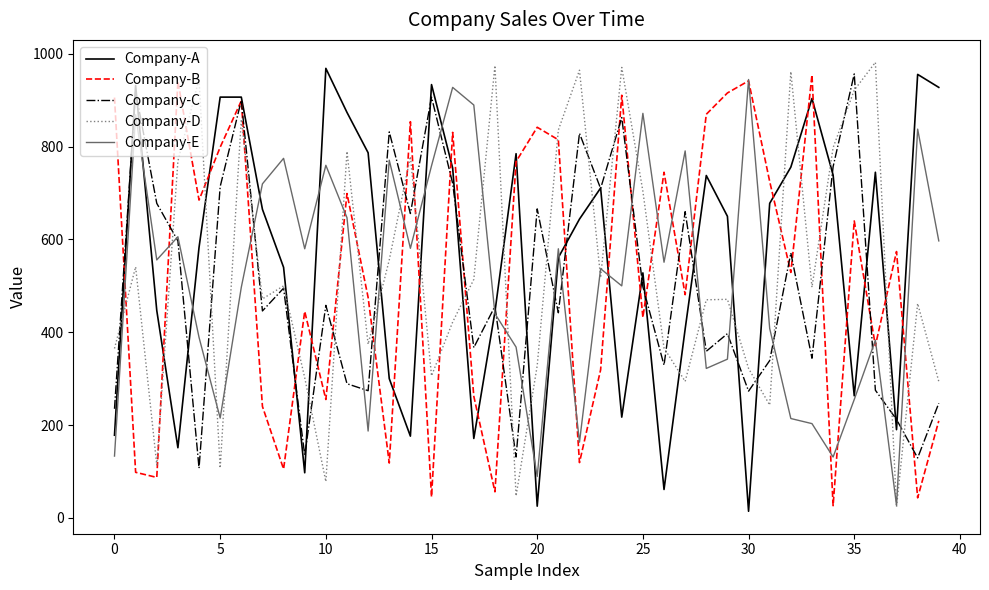

What is the maximum value for Company-E?

945